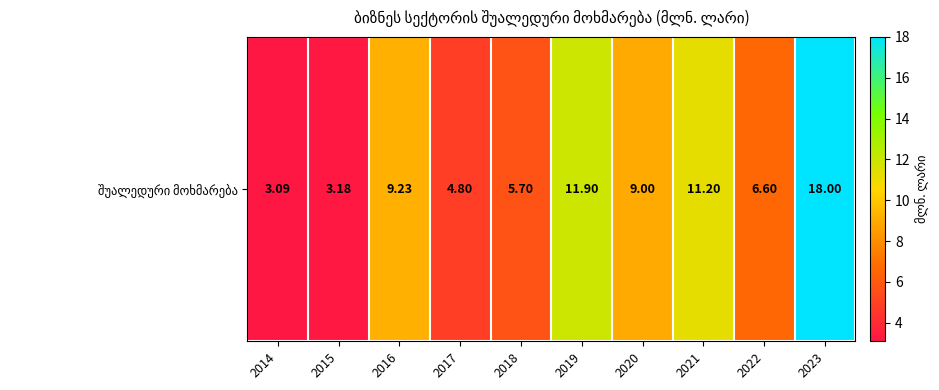

The chart shows a value of 9.0 at 2020. True or false?

True